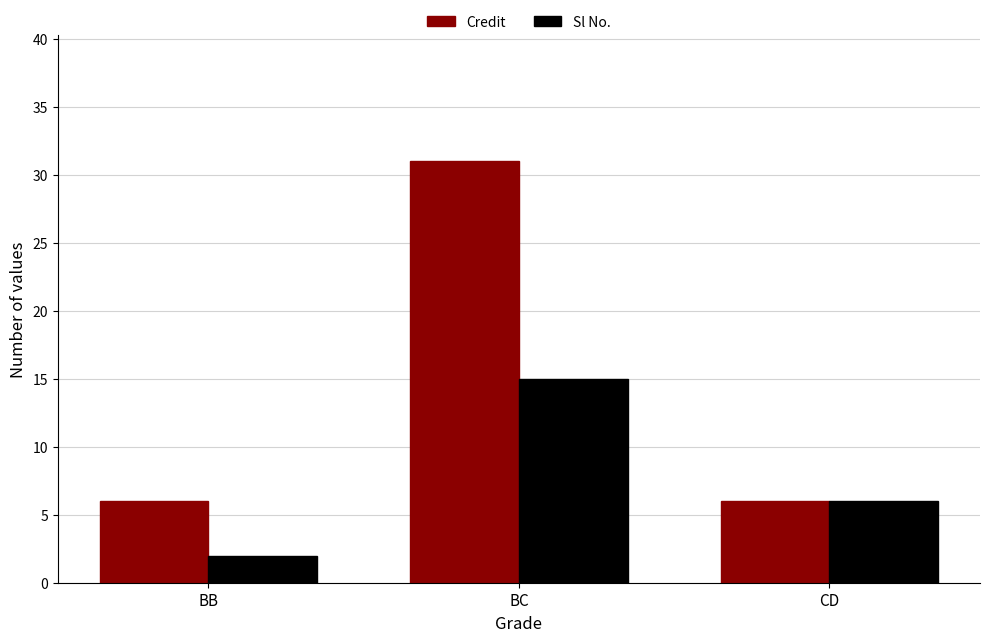

What is the total value across all series at BB?

8